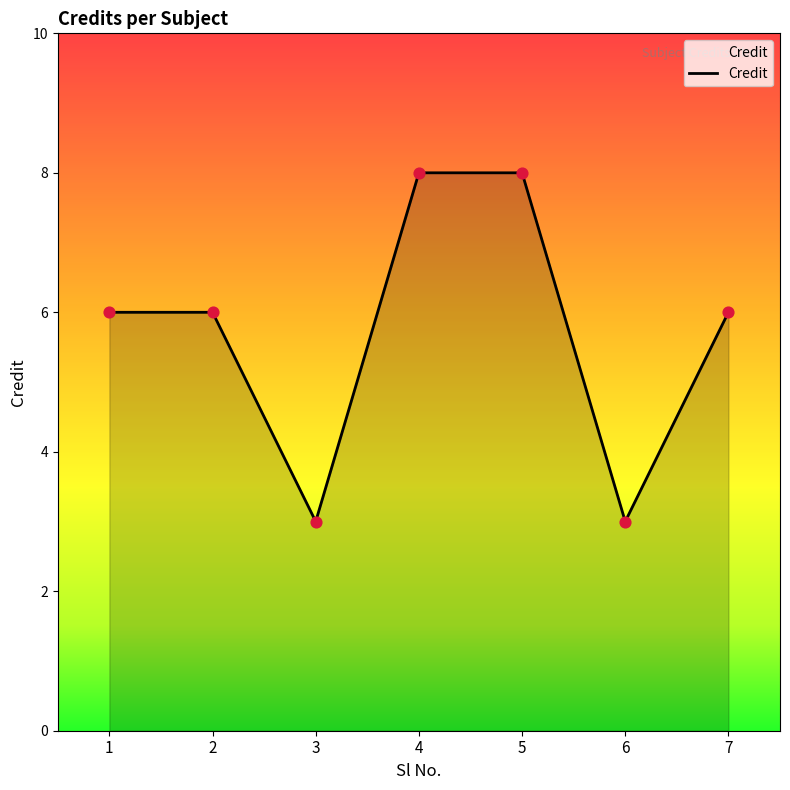

What is the change in value from 3 to 5?

+5